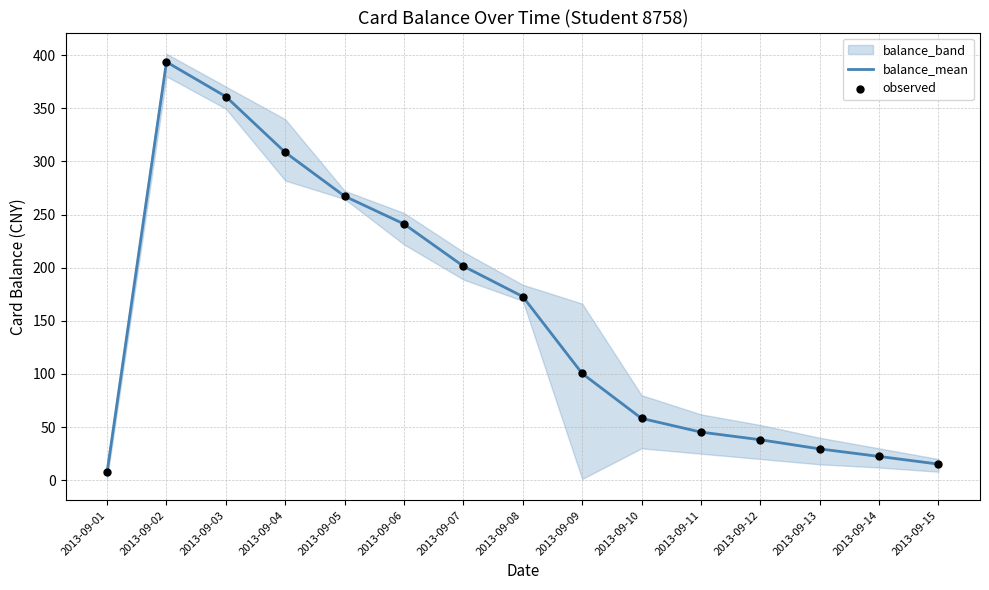

The value of balance_mean at 2013-09-13 is 29.5. True or false?

True